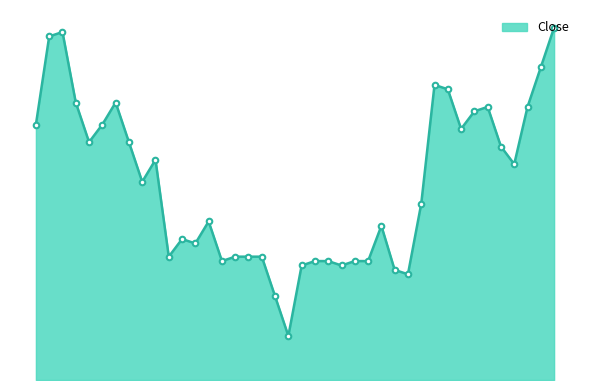

What is the maximum value shown in the chart?

18617.8